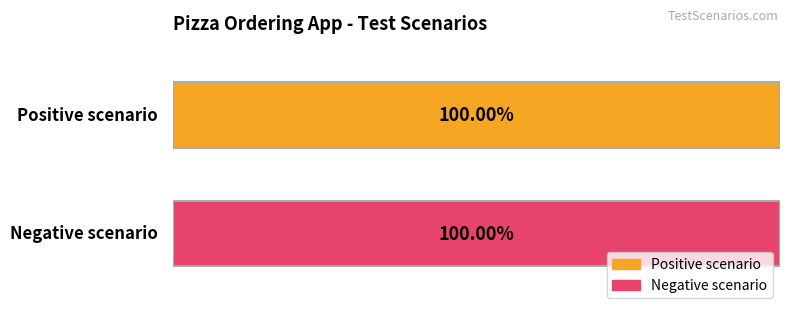

Does the chart contain stacked bars?

No